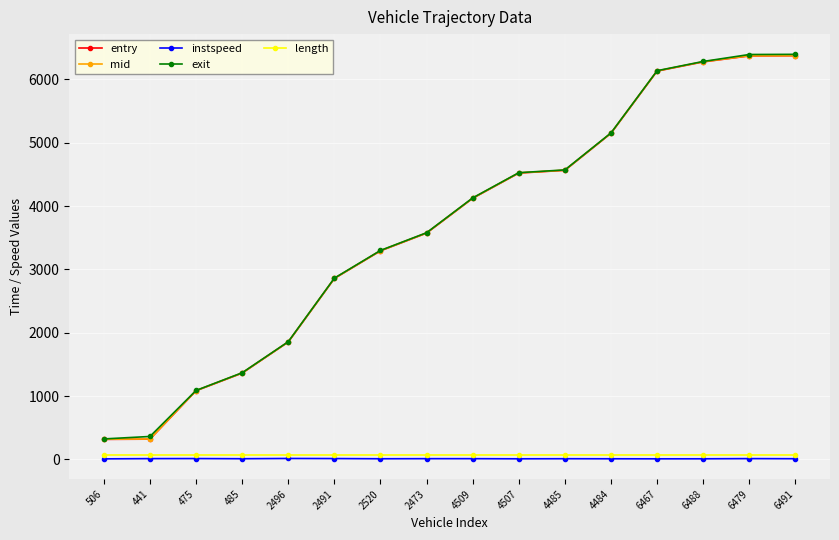

At how many categories does at least one series exceed 4854?

5